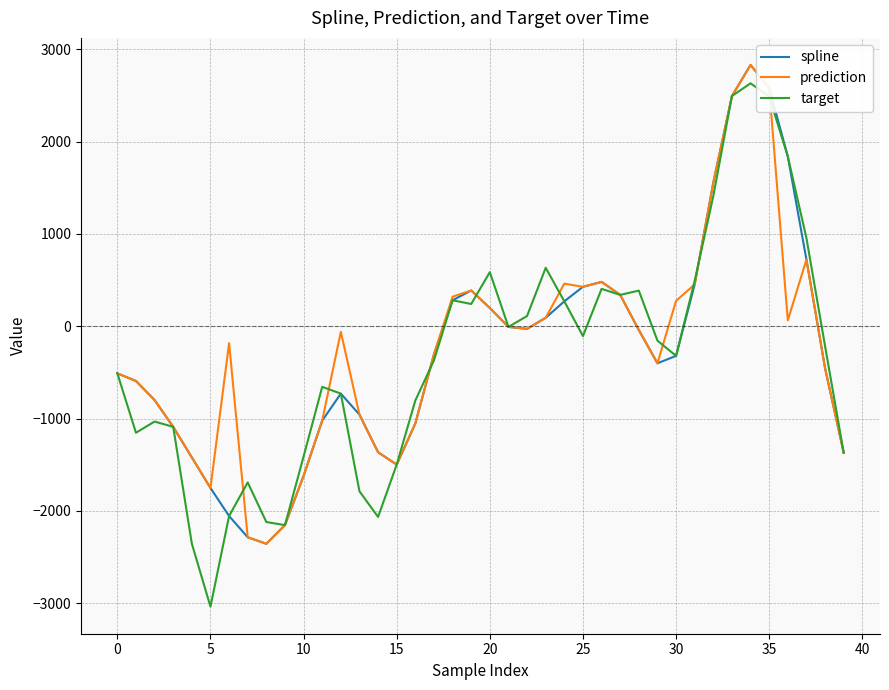

Which series has the largest range (max minus min)?

target